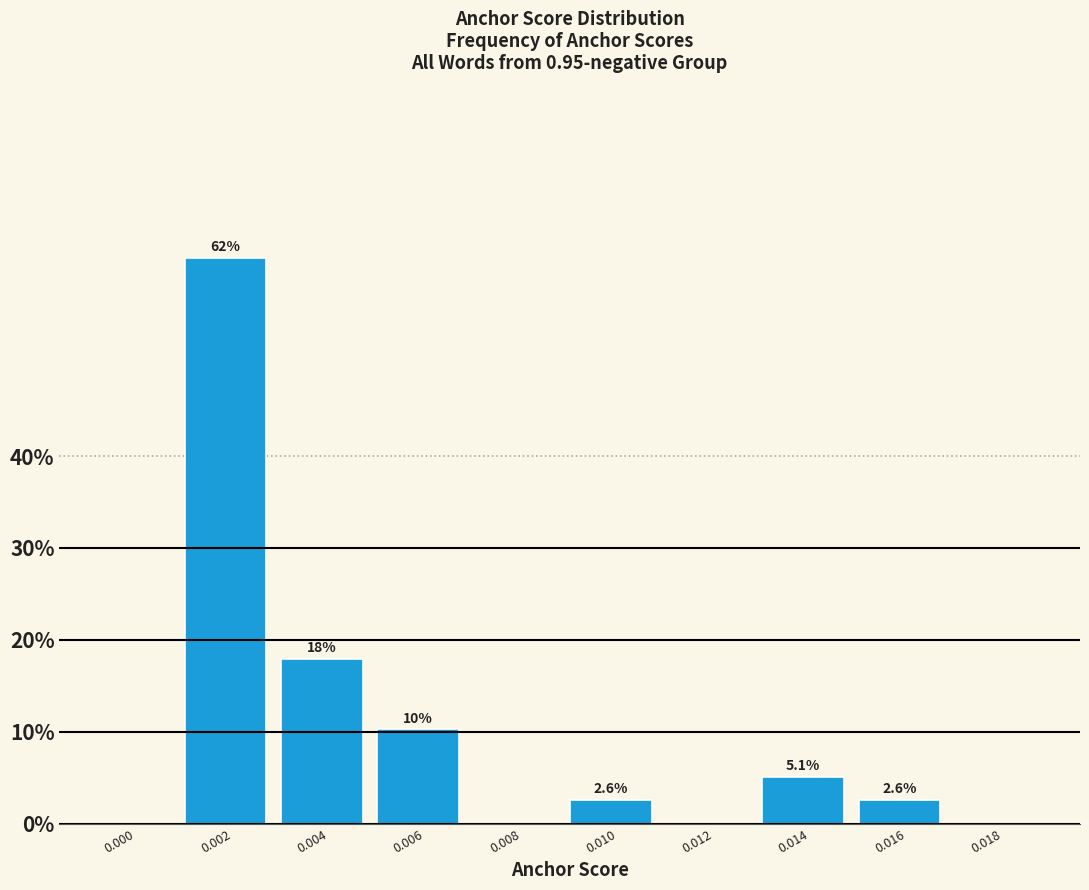

Reading left to right, what are all the values shown in this chart?

0.000=0.0	0.002=61.5	0.004=17.9	0.006=10.3	0.008=0.0	0.010=2.6	0.012=0.0	0.014=5.1	0.016=2.6	0.018=0.0